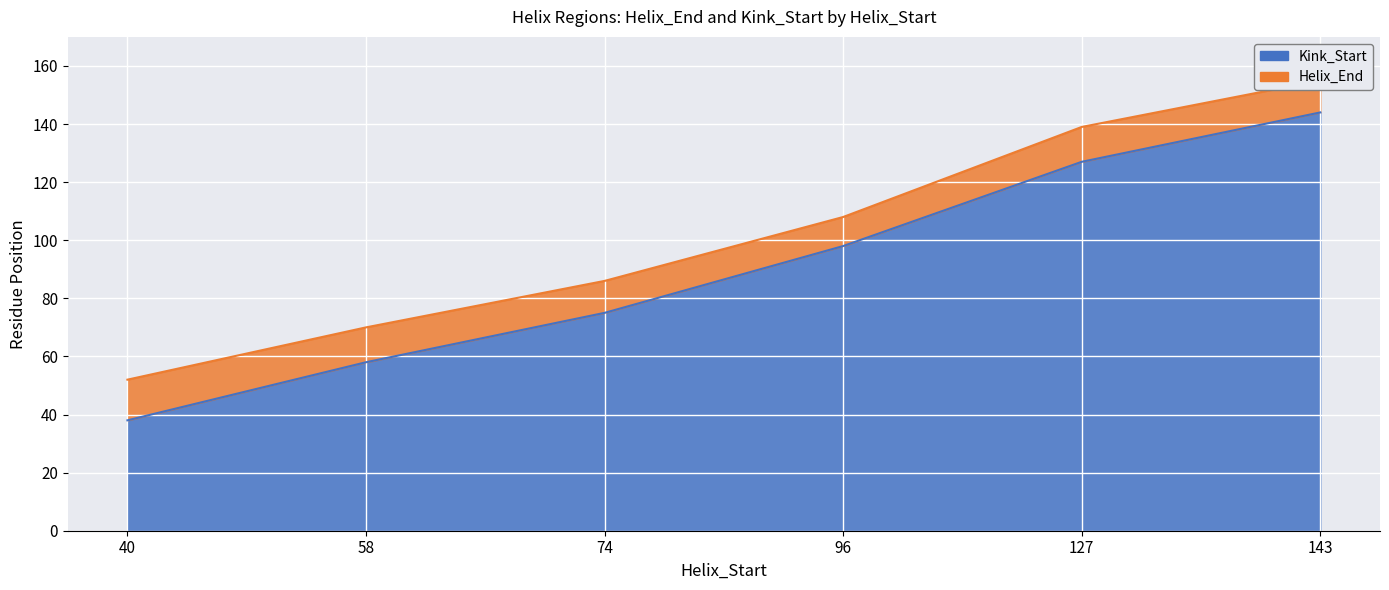

Is the value of Helix_End at 96 greater than the value of Kink_Start at 74?

Yes